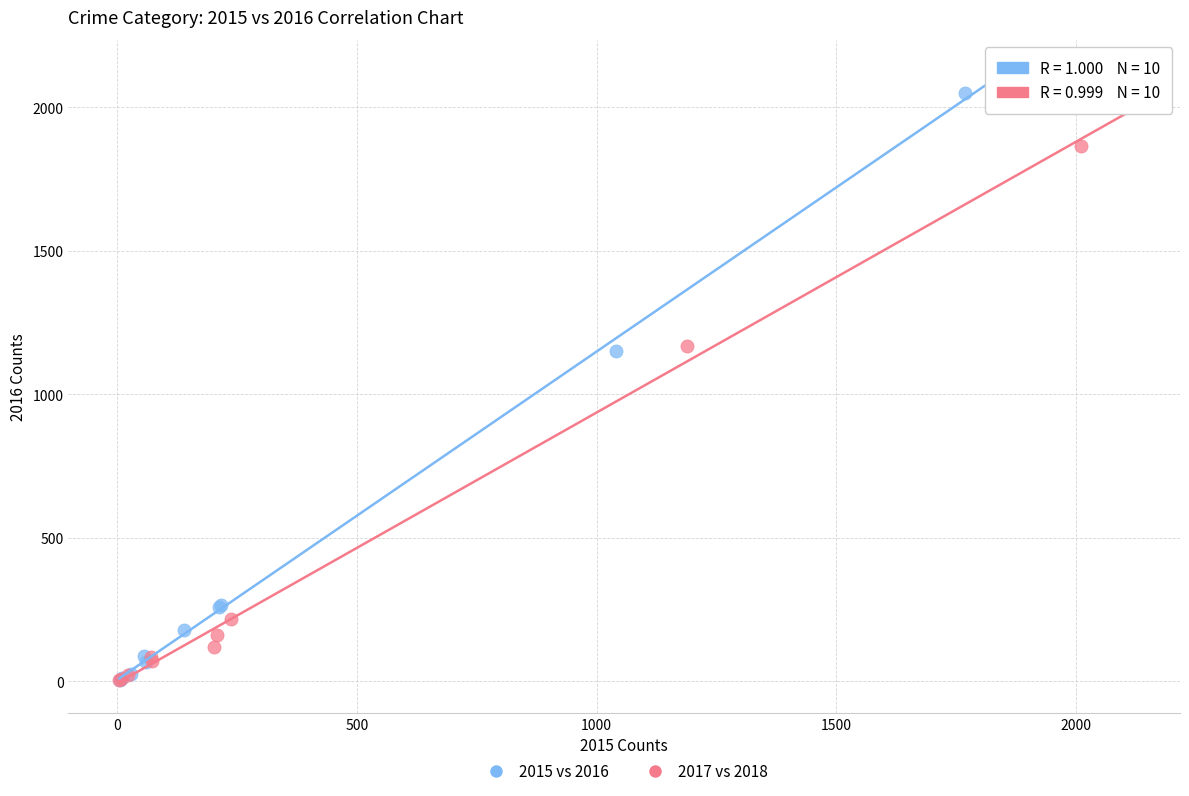

Which series has the largest Y range (max minus min)?

2015 vs 2016